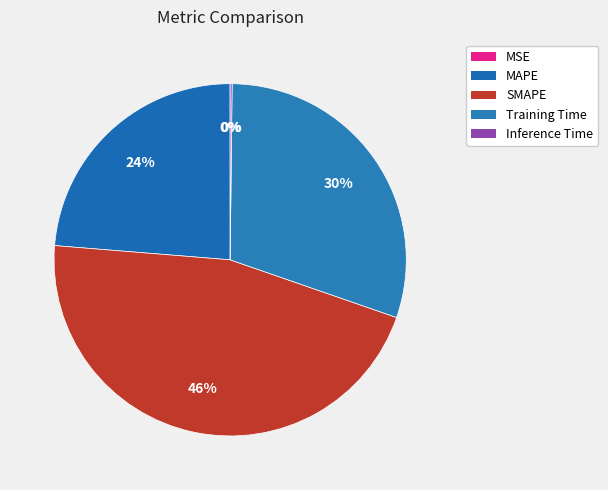

Does SMAPE account for over 50% of the chart?

No